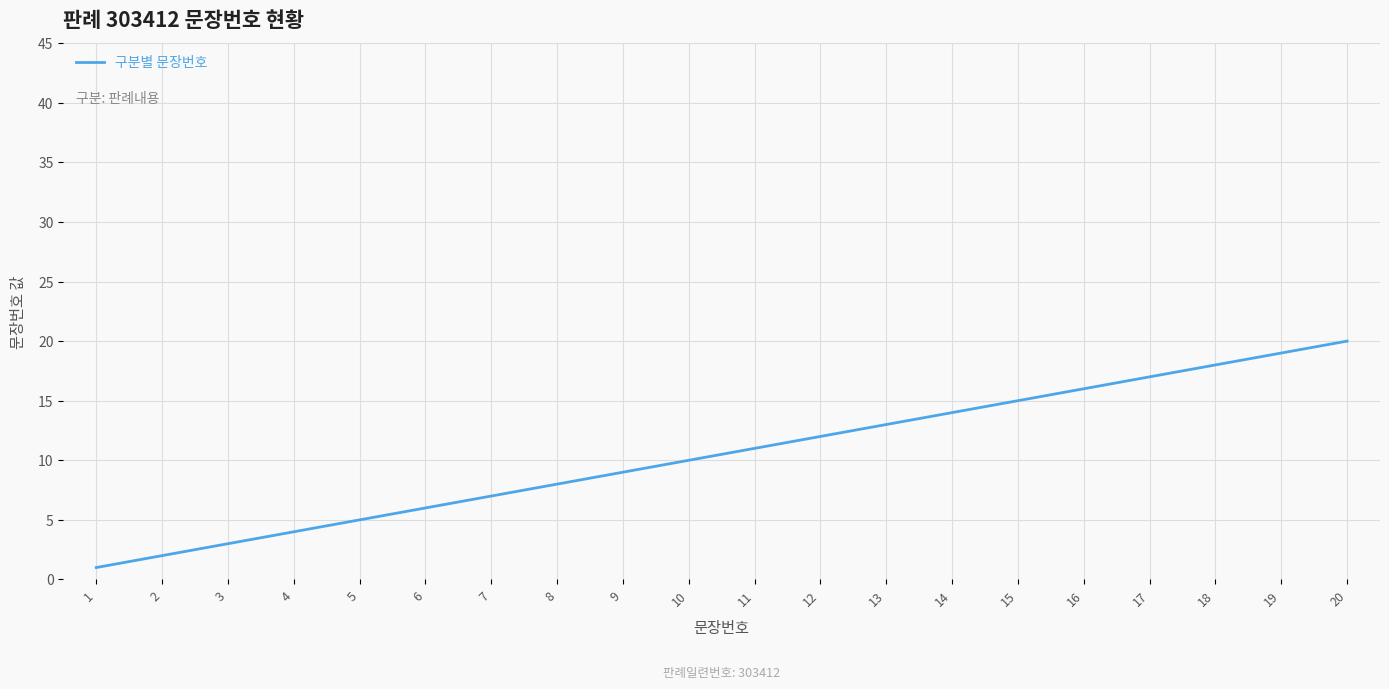

The value at 12 is 3. True or false?

False